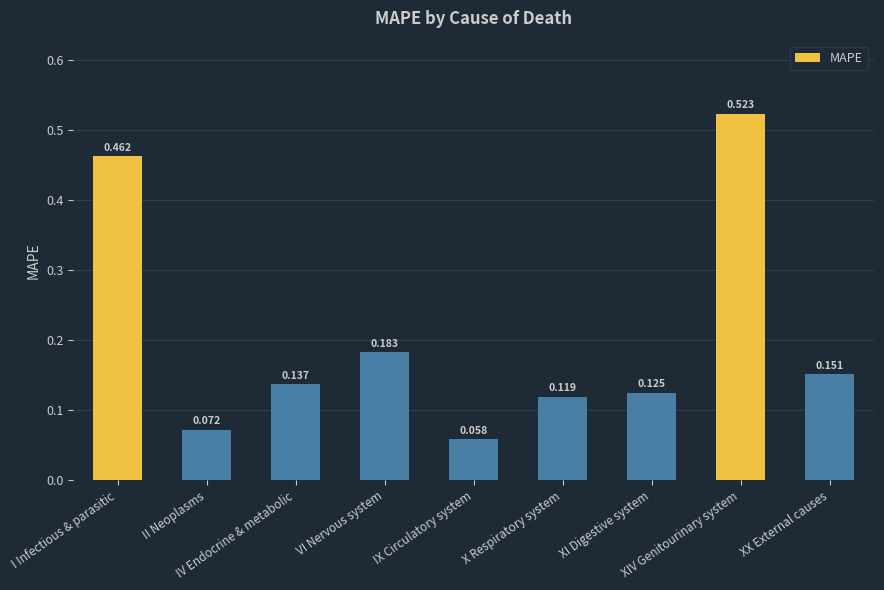

Are the bars grouped side by side (vs. stacked)?

No